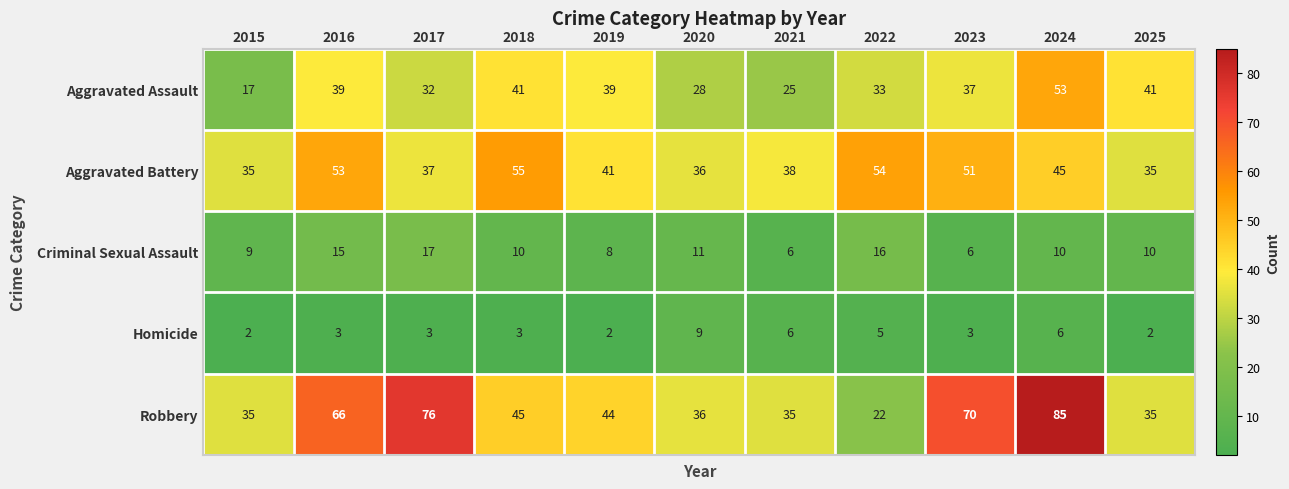

Which label corresponds to the largest value in the chart?

2024